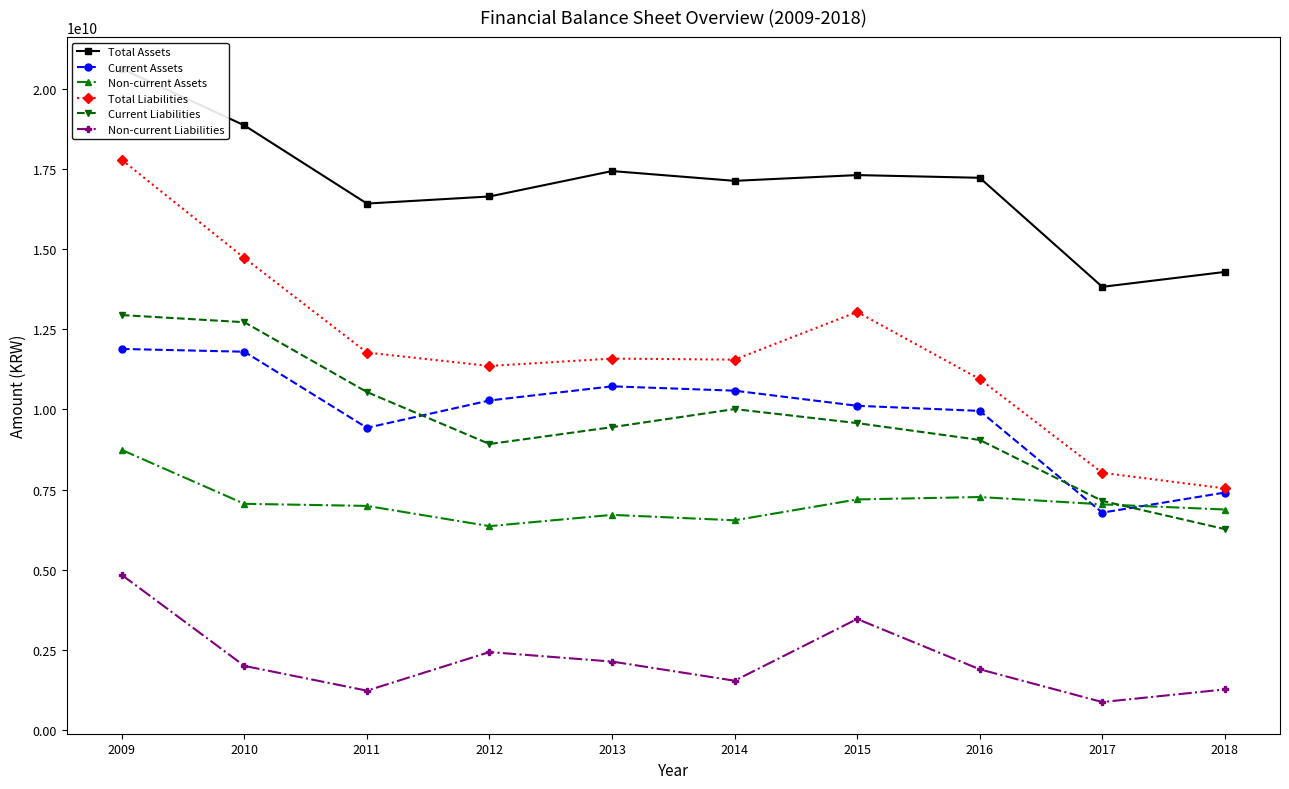

At which category does Non-current Liabilities reach its first local valley?

2011